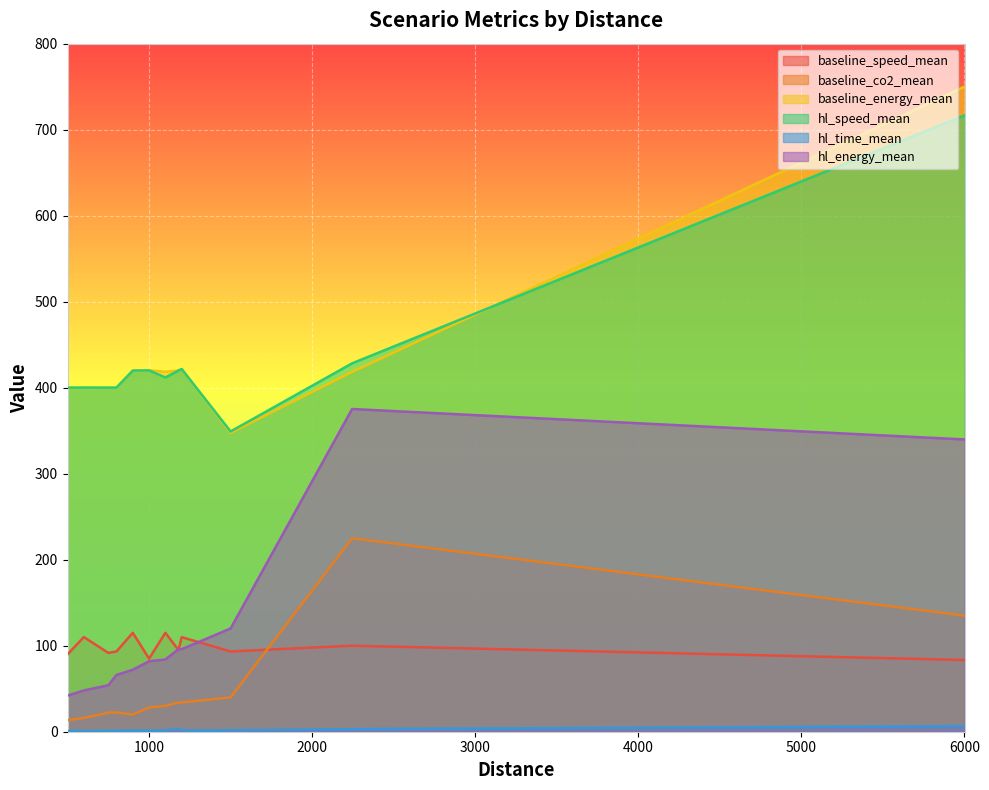

List the series in order of their peak value, highest first.

baseline_energy_mean, hl_speed_mean, hl_energy_mean, baseline_co2_mean, baseline_speed_mean, hl_time_mean